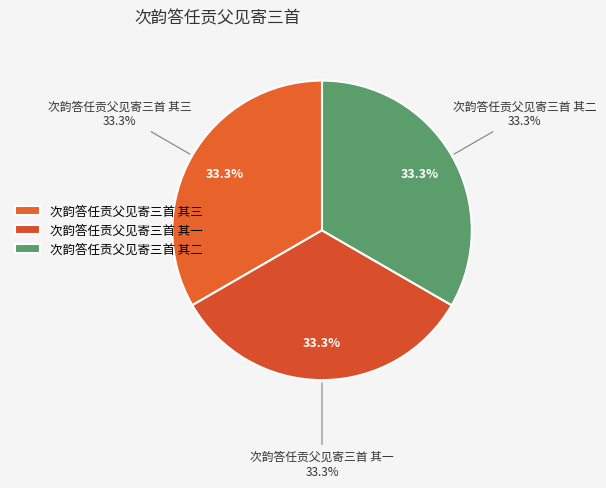

What portion of the pie excludes 次韵答任贡父见寄三首 其一?

66.7%